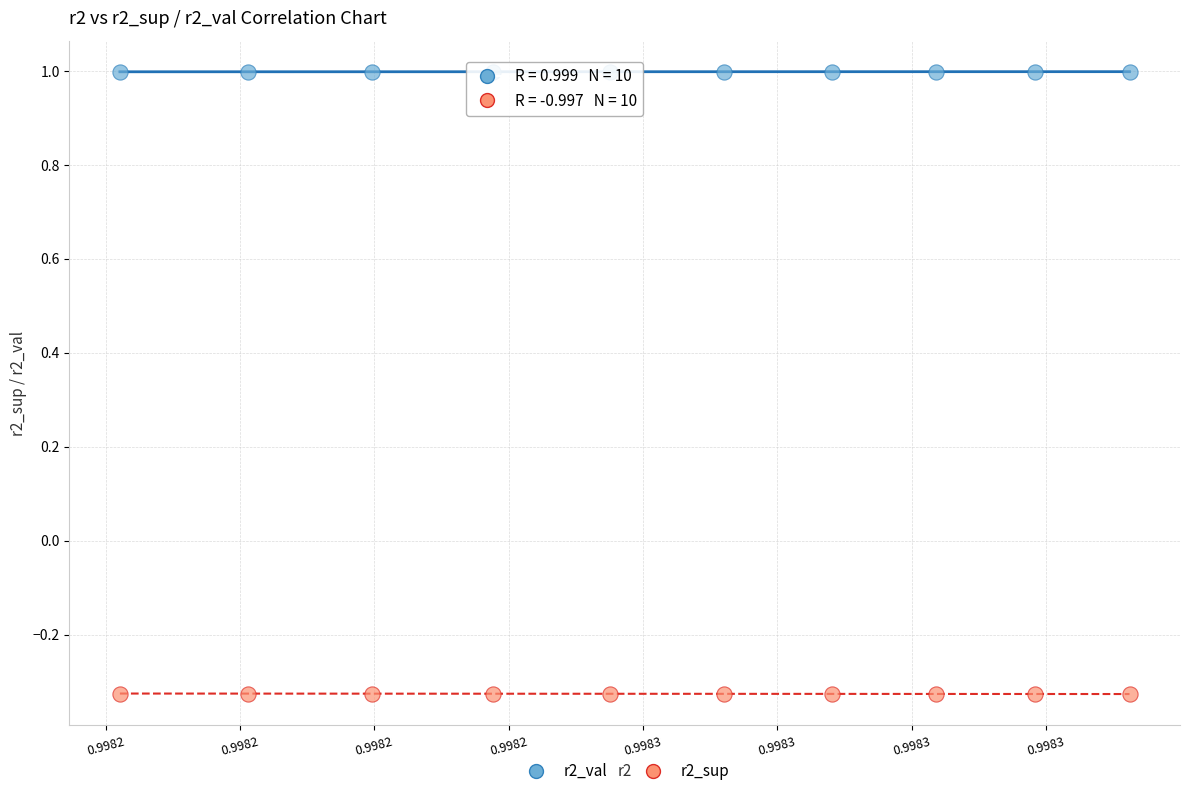

Across all data points, what is the range of Y values (max minus min)?

1.3